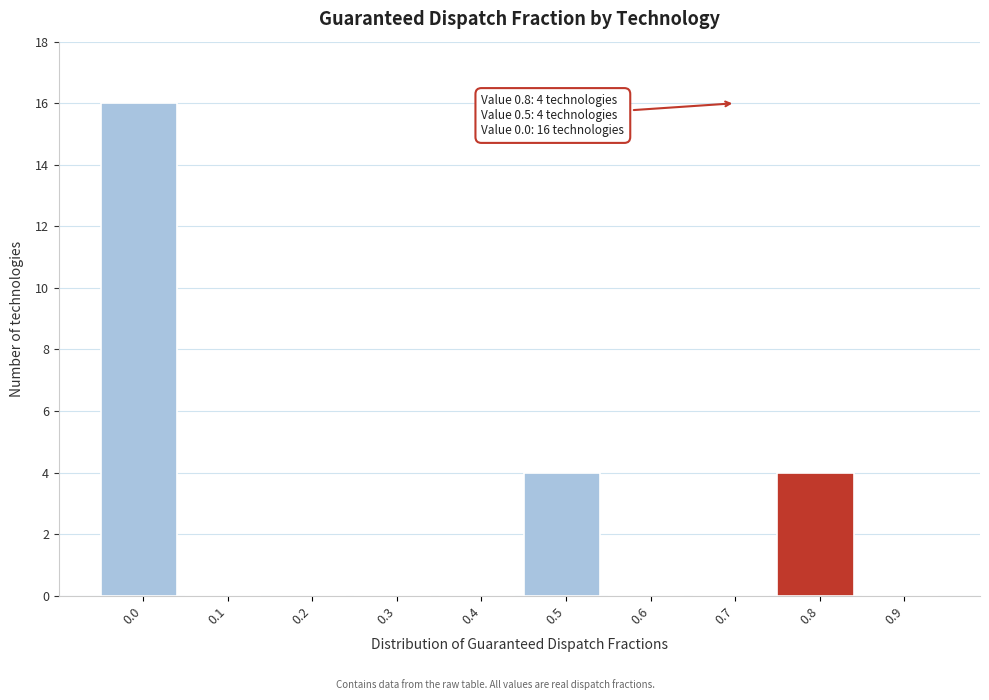

Reading left to right, transcribe all the data shown in this chart.

0.0=16	0.1=0	0.2=0	0.3=0	0.4=0	0.5=4	0.6=0	0.7=0	0.8=4	0.9=0